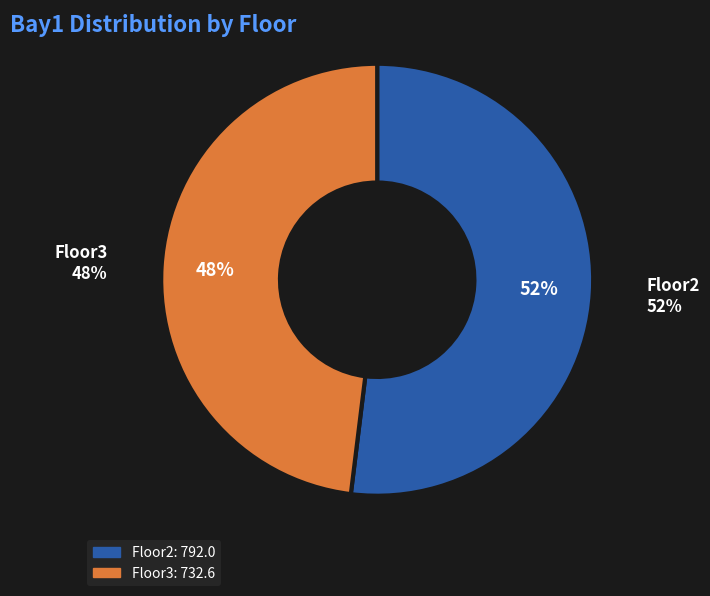

Combined, do Floor2 and Floor3 account for over 50%?

Yes